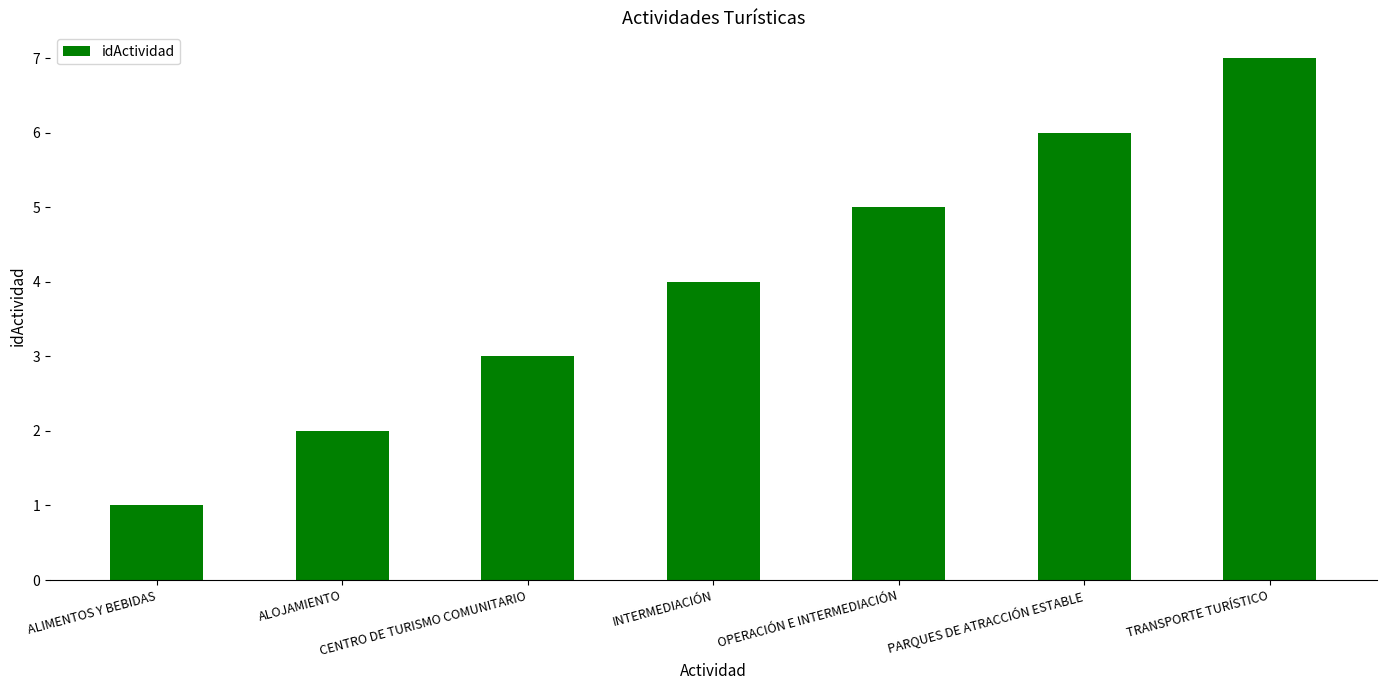

How many data points does each series have?

7